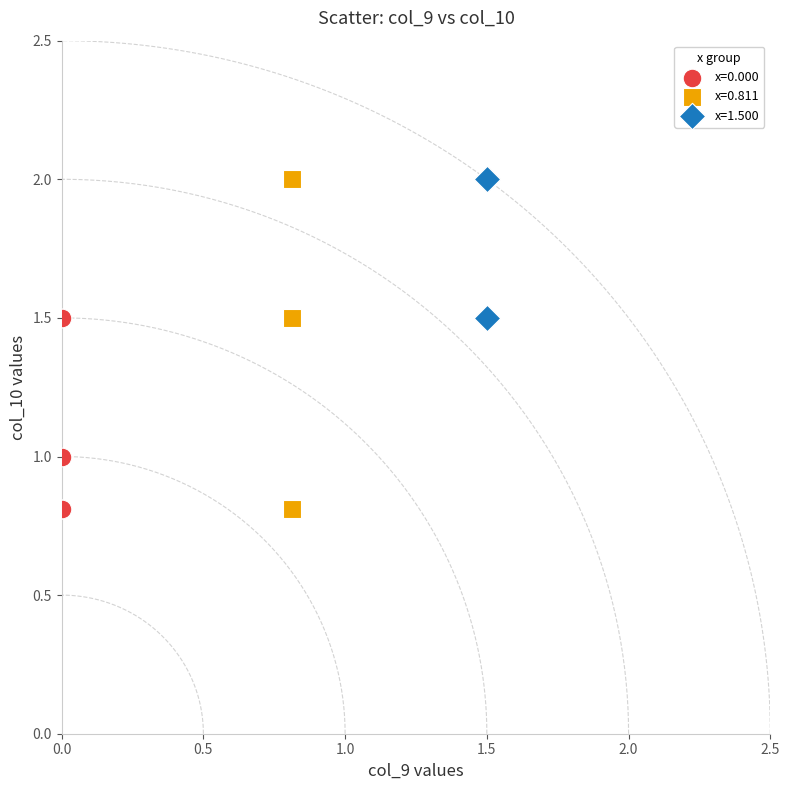

What are all the series names shown in the legend?

x=0.000, x=0.811, x=1.500